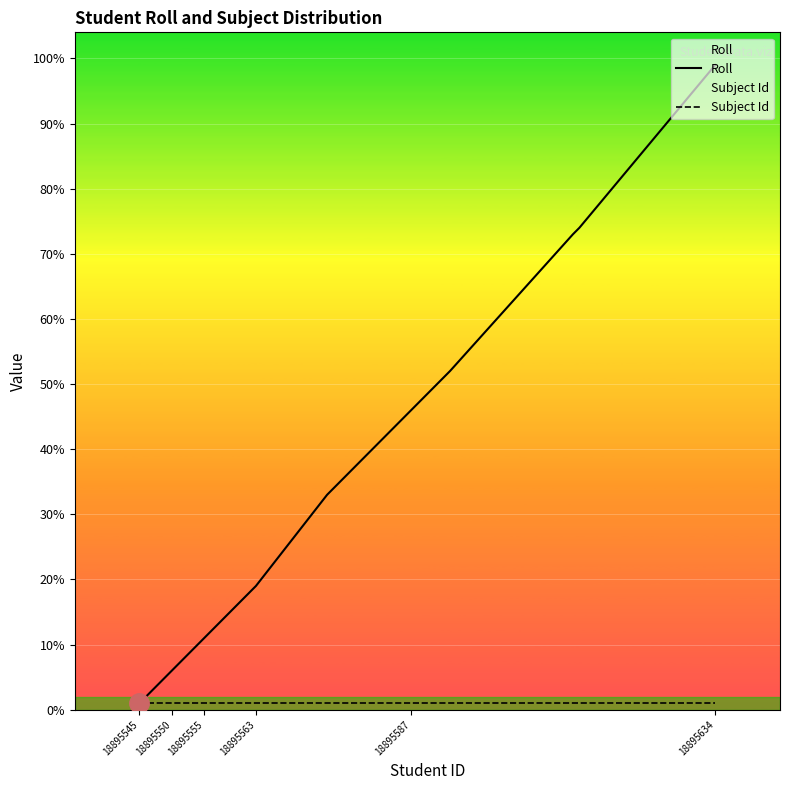

True or false: Roll and Subject Id cross at least once.

False